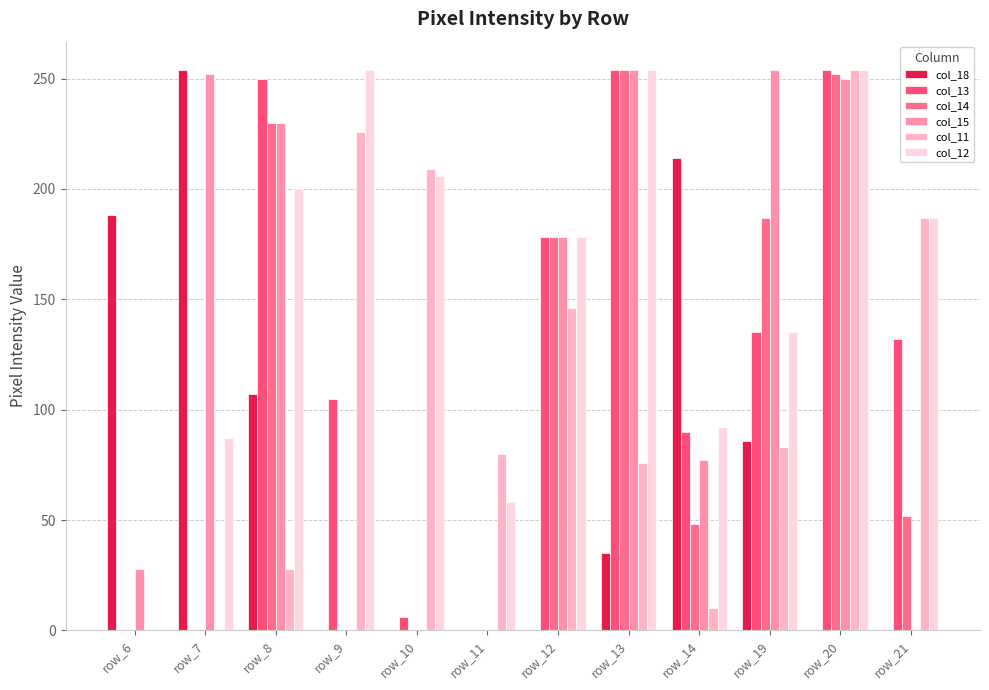

List the series in order of their peak value, lowest first.

col_18, col_13, col_14, col_15, col_11, col_12